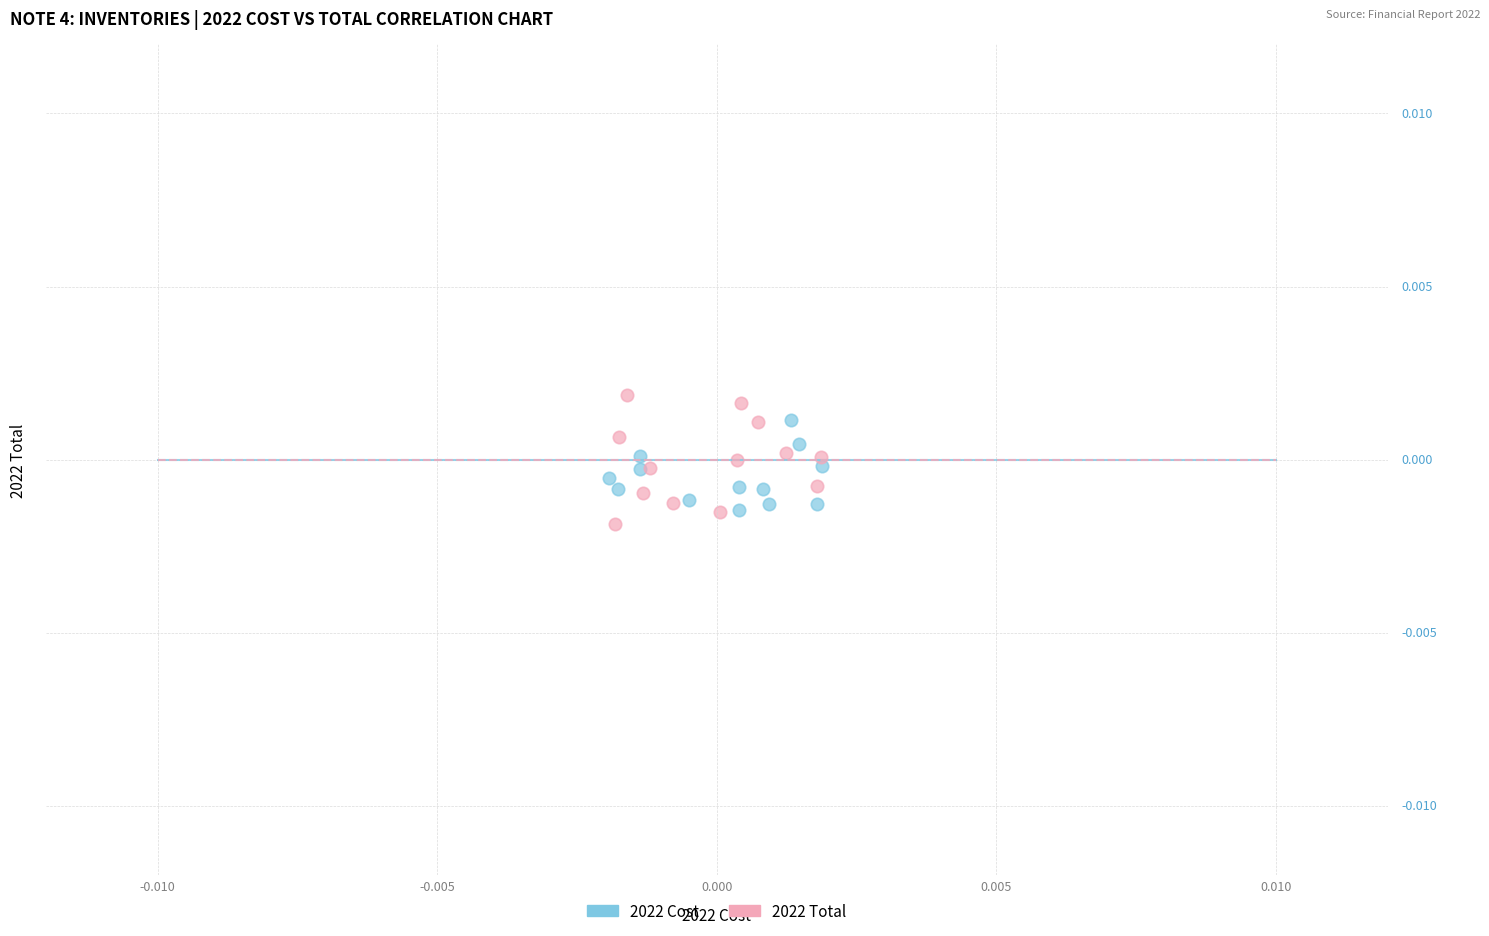

Which series reaches the minimum Y coordinate?

2022 Total